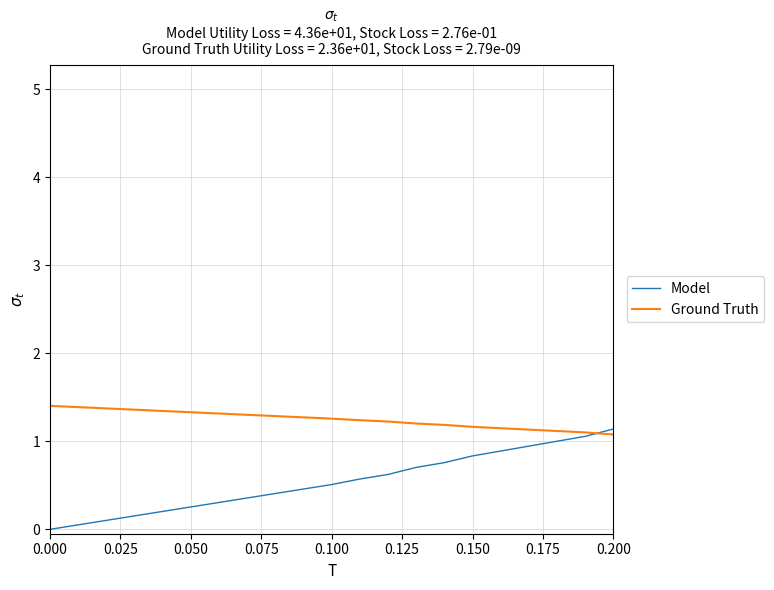

Rank the series by their maximum value, from highest to lowest.

Model, Ground Truth